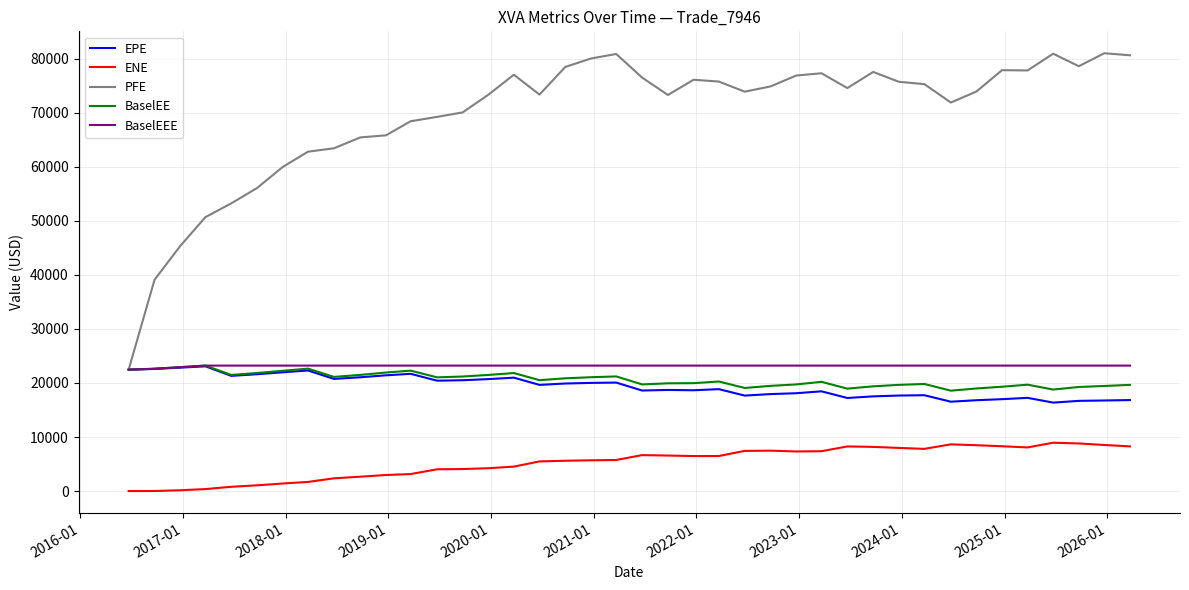

What is the greatest value displayed?

80978.6